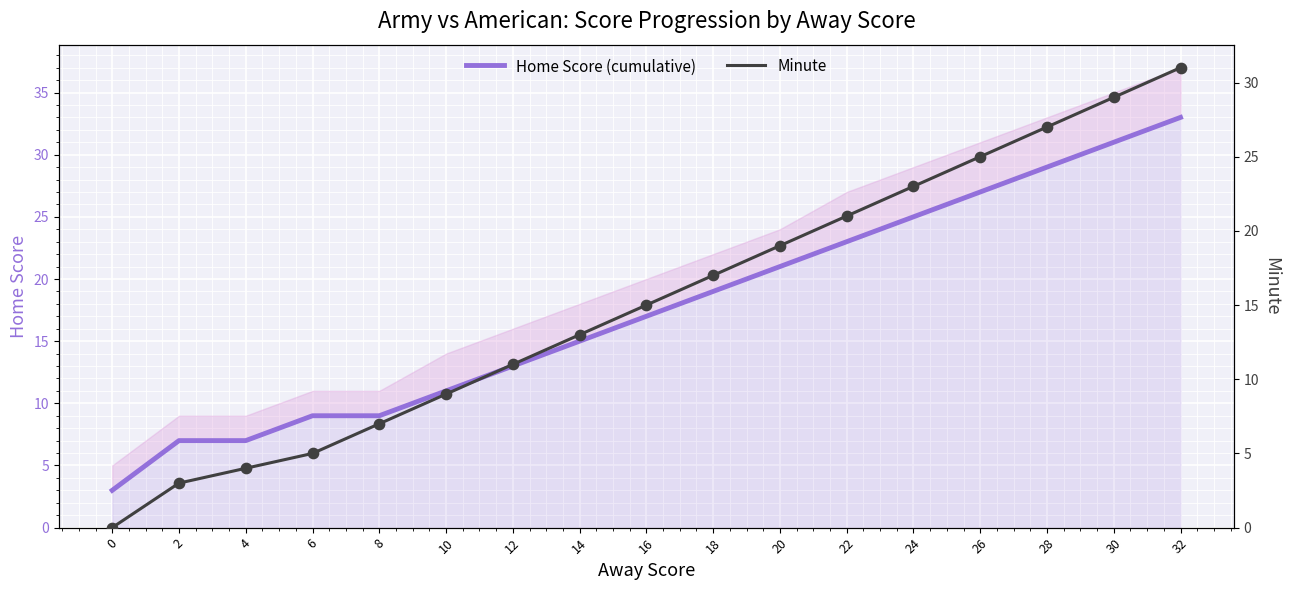

Which series reaches the maximum Y coordinate?

Home Score (cumulative)